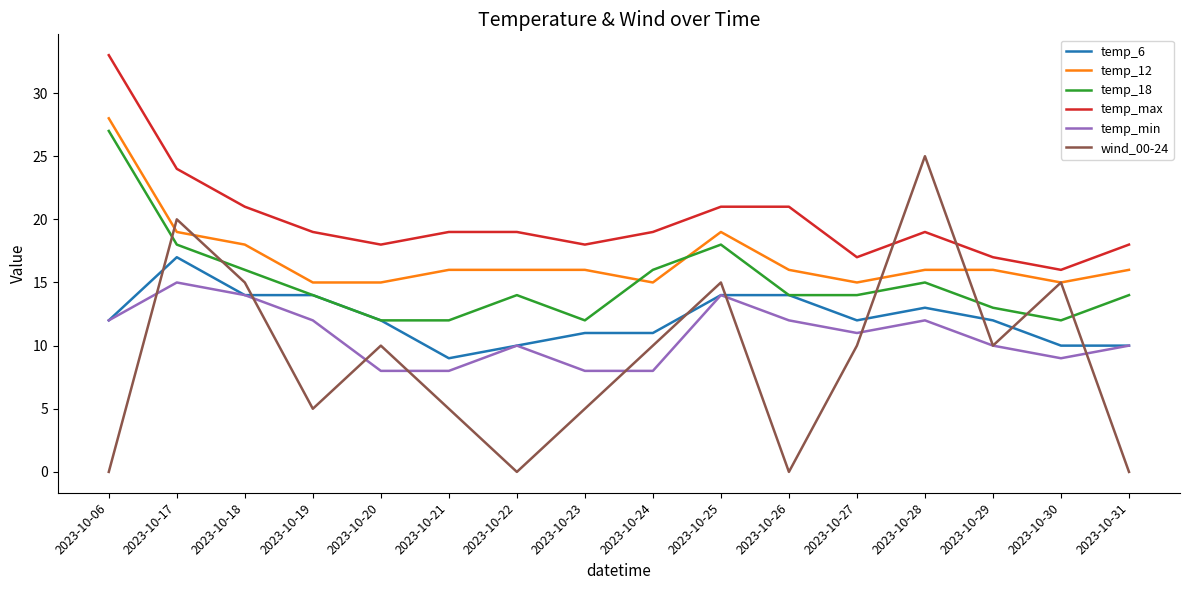

What are all the series names shown in the legend?

temp_6, temp_12, temp_18, temp_max, temp_min, wind_00-24